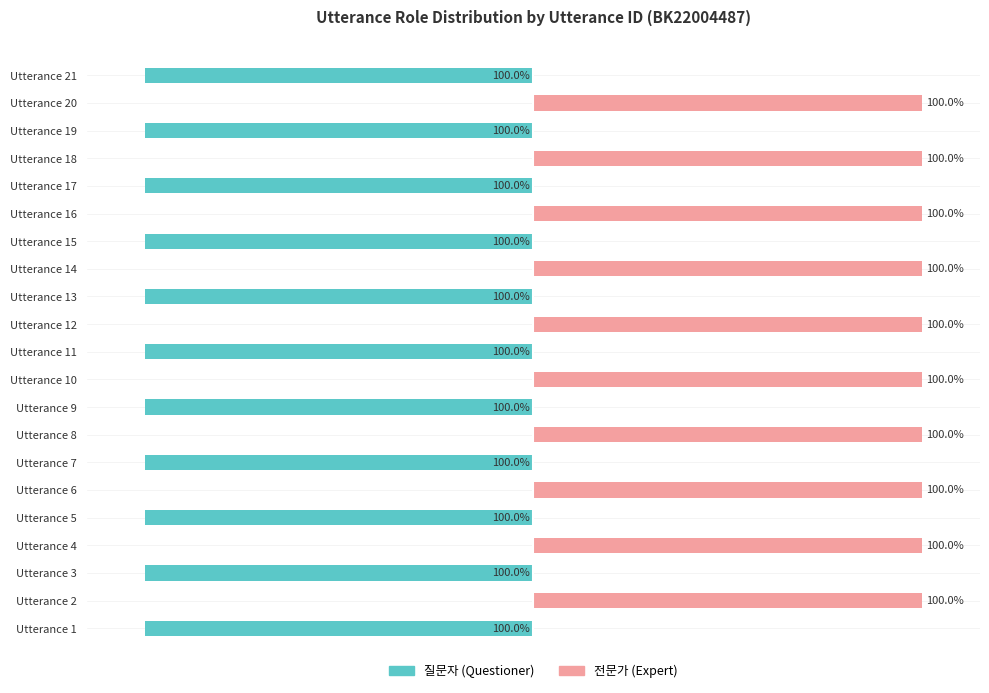

What is the greatest value displayed?

100